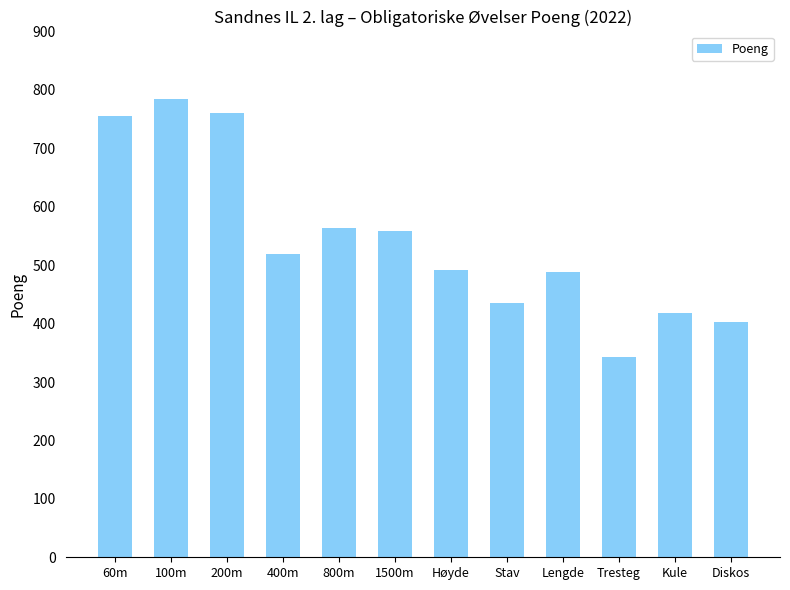

Read the value at 800m.

563